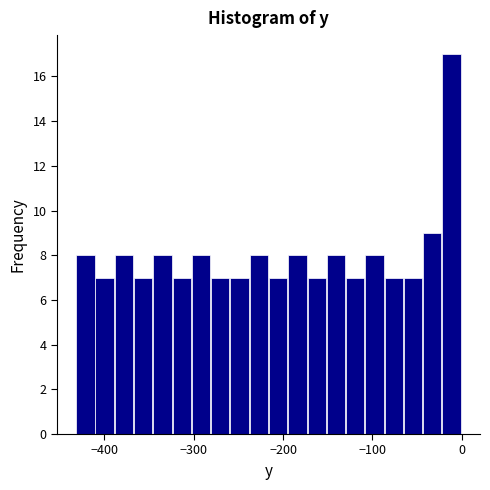

Around what value on the x-axis is the tallest bar? Give the approximate position of its centre, as read against the axis.

-10